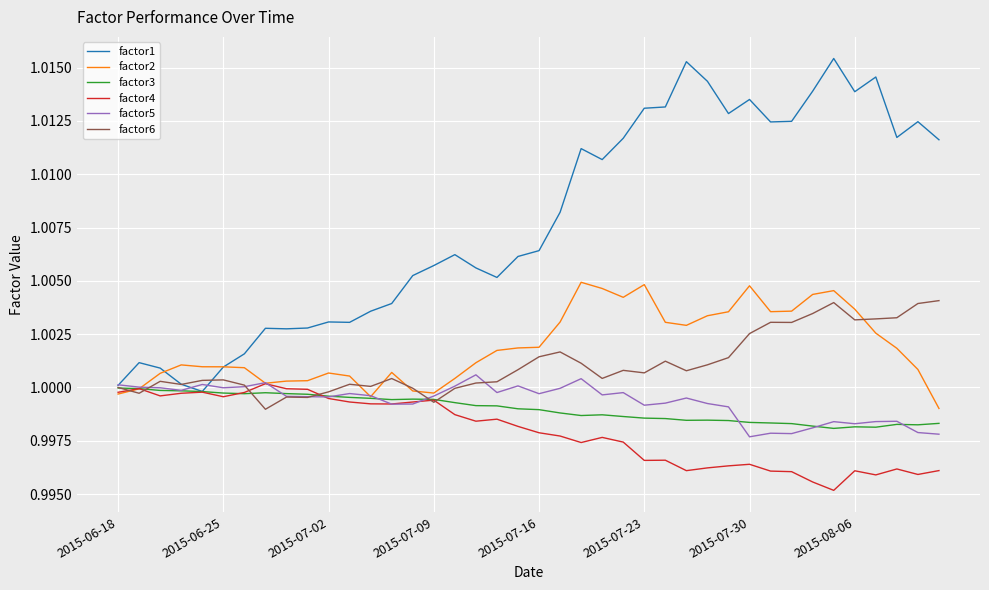

Which series has the largest total across all categories?

factor1